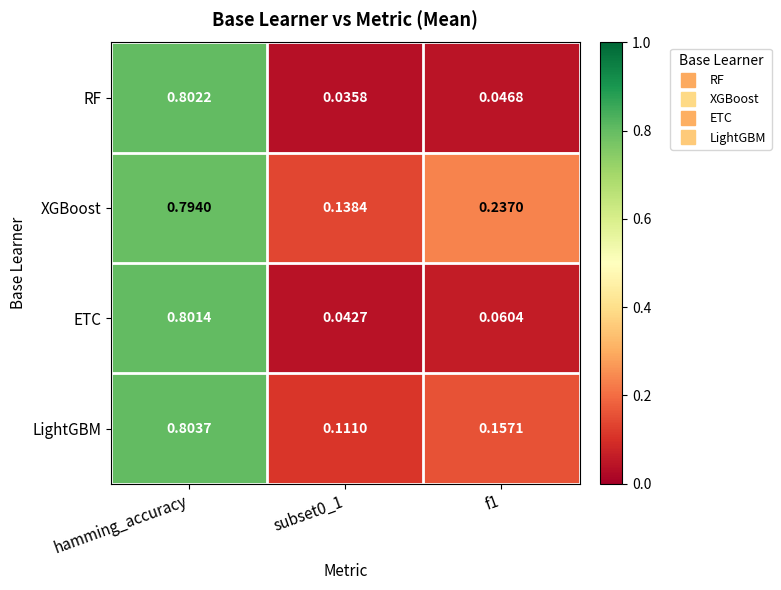

Which series has the largest total across all categories?

XGBoost